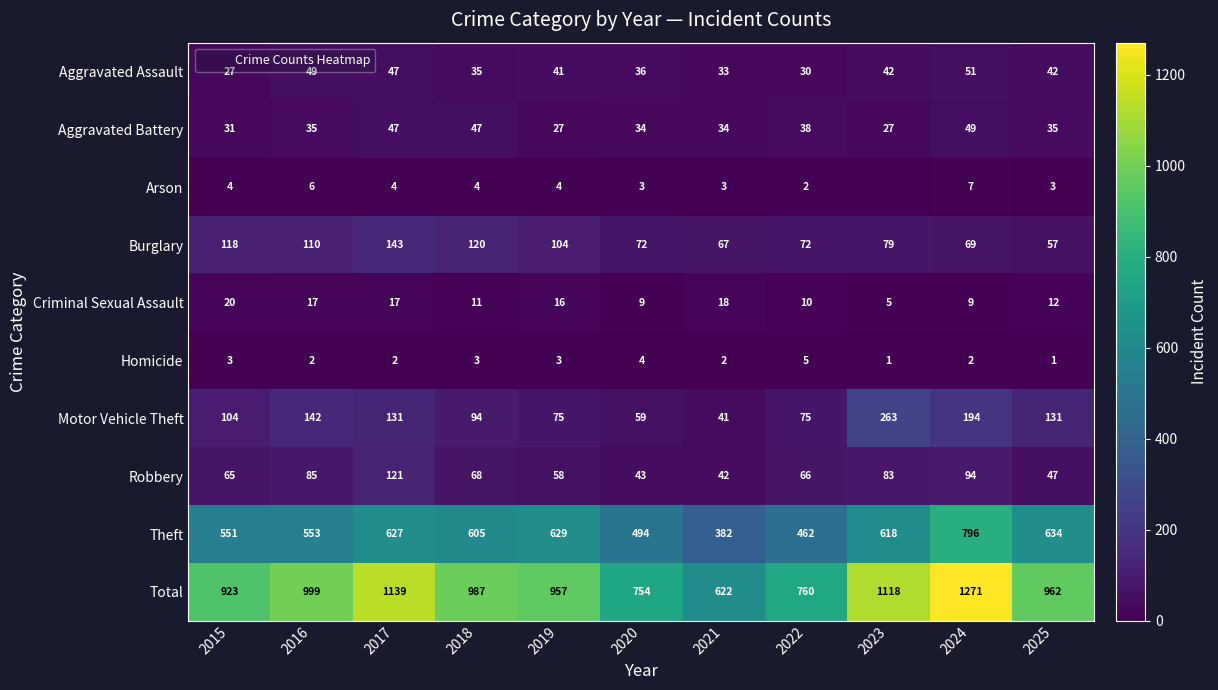

List the series in order of their peak value, lowest first.

Homicide, Arson, Criminal Sexual Assault, Aggravated Battery, Aggravated Assault, Robbery, Burglary, Motor Vehicle Theft, Theft, Total